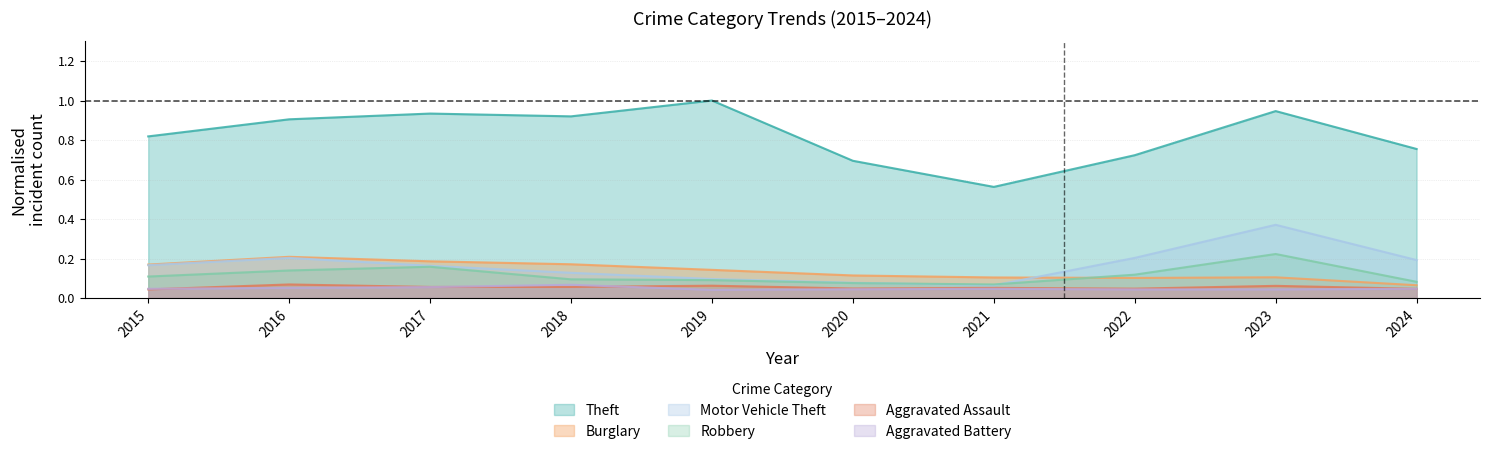

Which series has the largest range (max minus min)?

Theft